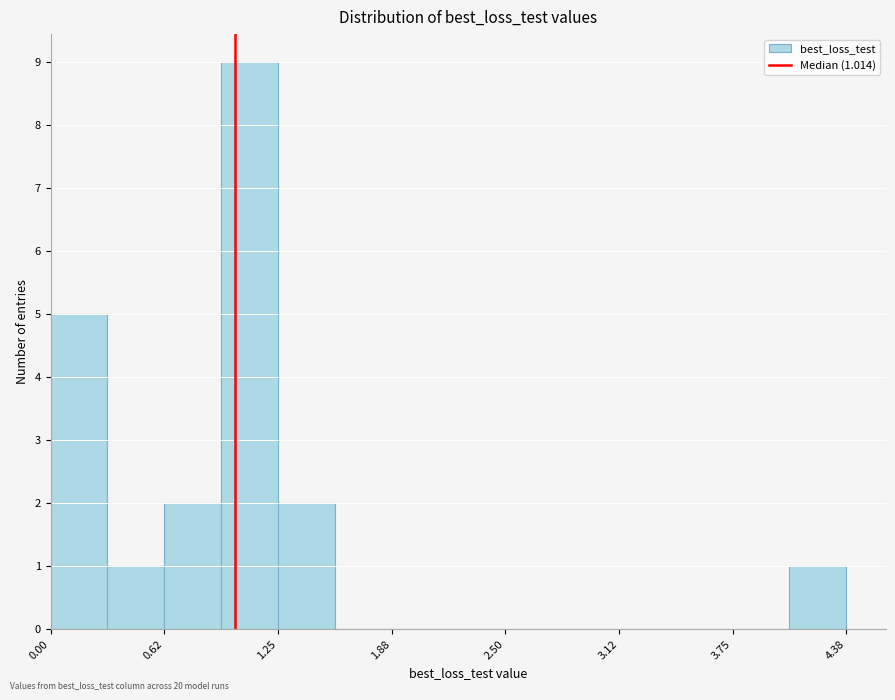

Around what value on the x-axis is the tallest bar? Give the approximate position of its centre, as read against the axis.

1.1